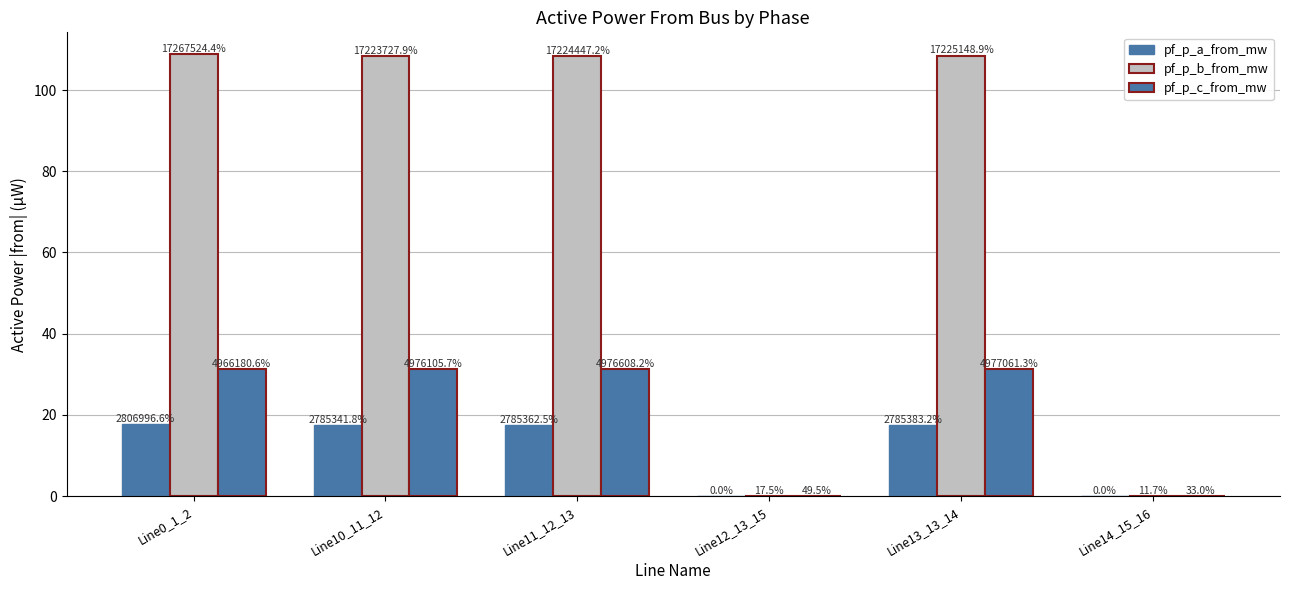

What is the value of the pf_p_a_from_mw bar at the 1st from the left?

17.7